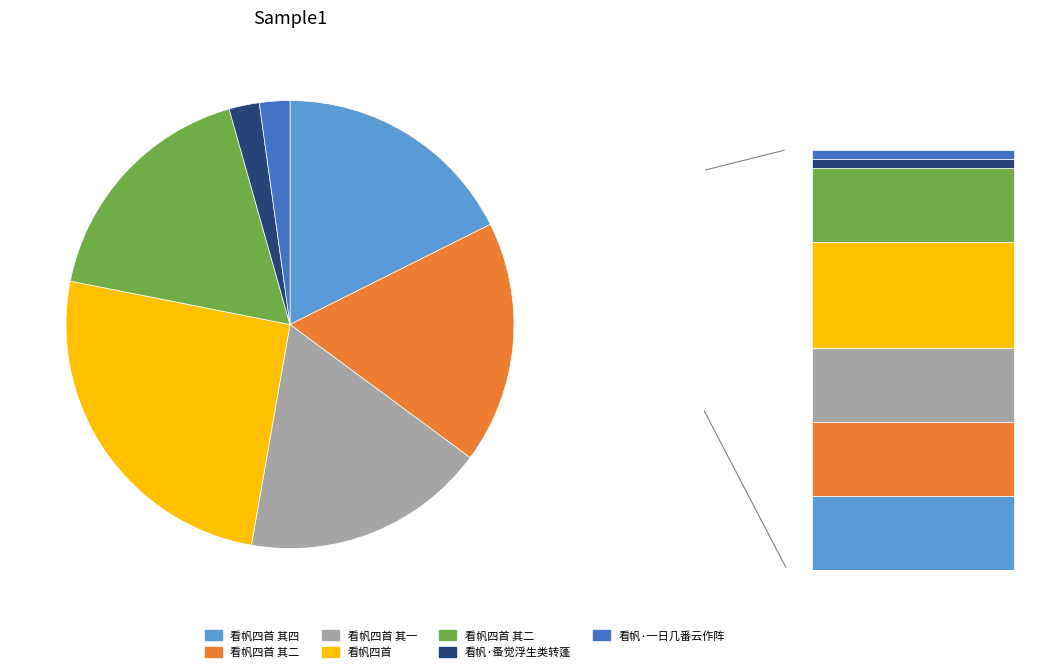

Is 看帆四首 其二 the majority of the pie?

No